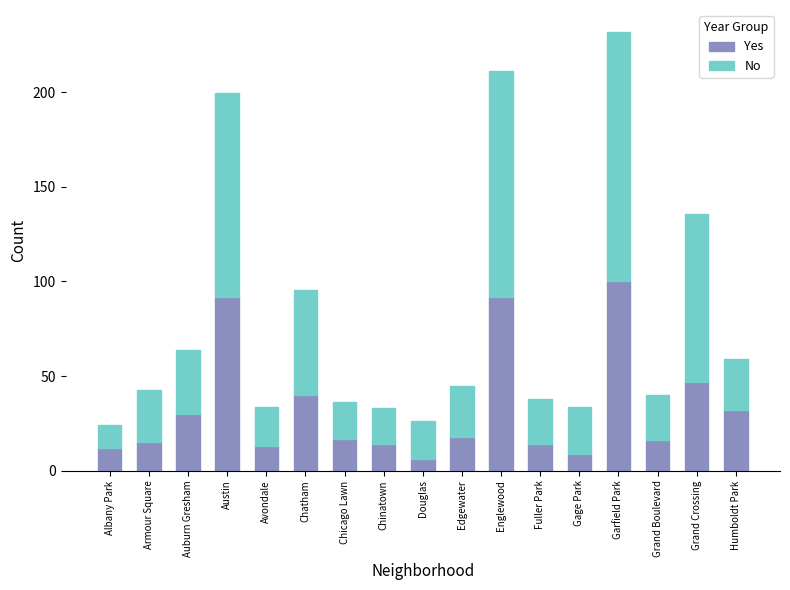

What is the total value across all series at Auburn Gresham?

63.8